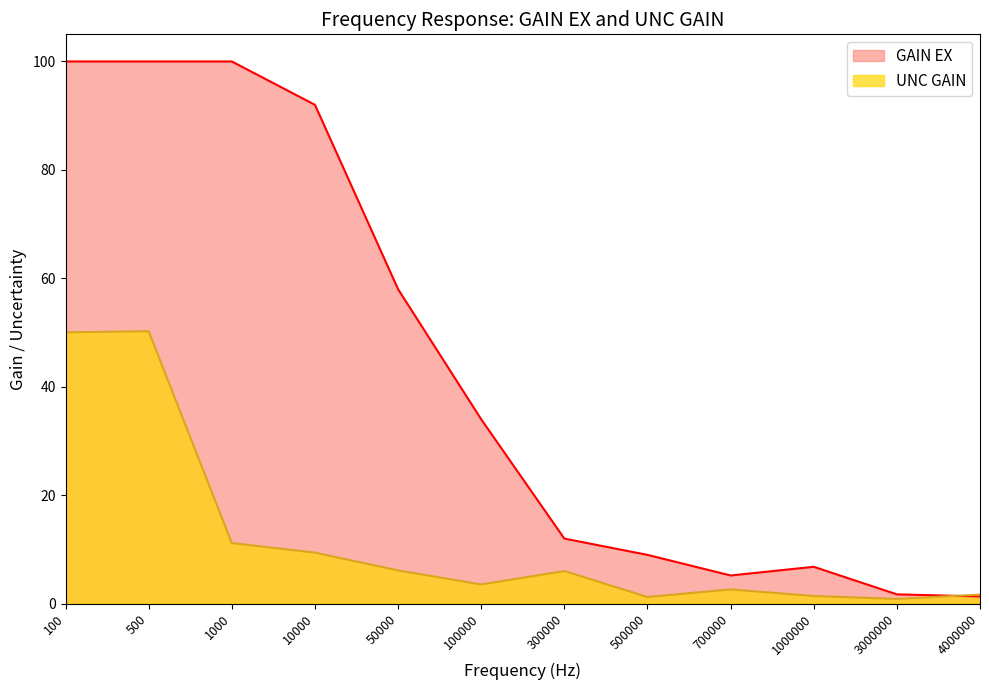

Does the chart display data point markers on the line(s)?

No